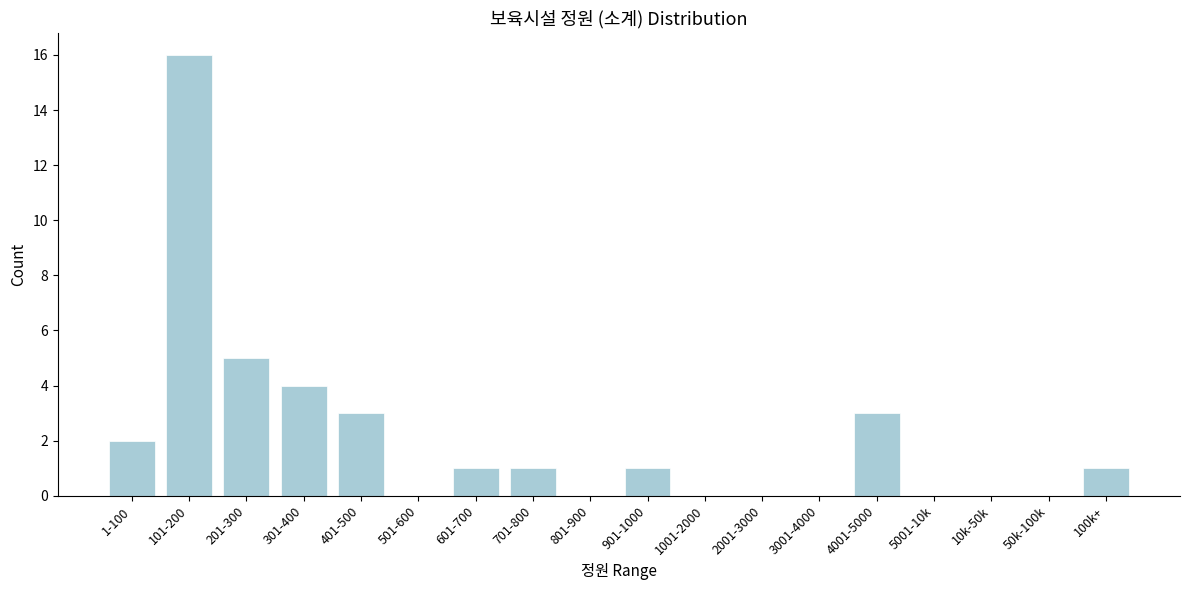

Reading left to right, transcribe all the data shown in this chart.

1-100=2	101-200=16	201-300=5	301-400=4	401-500=3	501-600=0	601-700=1	701-800=1	801-900=0	901-1000=1	1001-2000=0	2001-3000=0	3001-4000=0	4001-5000=3	5001-10k=0	10k-50k=0	50k-100k=0	100k+=1